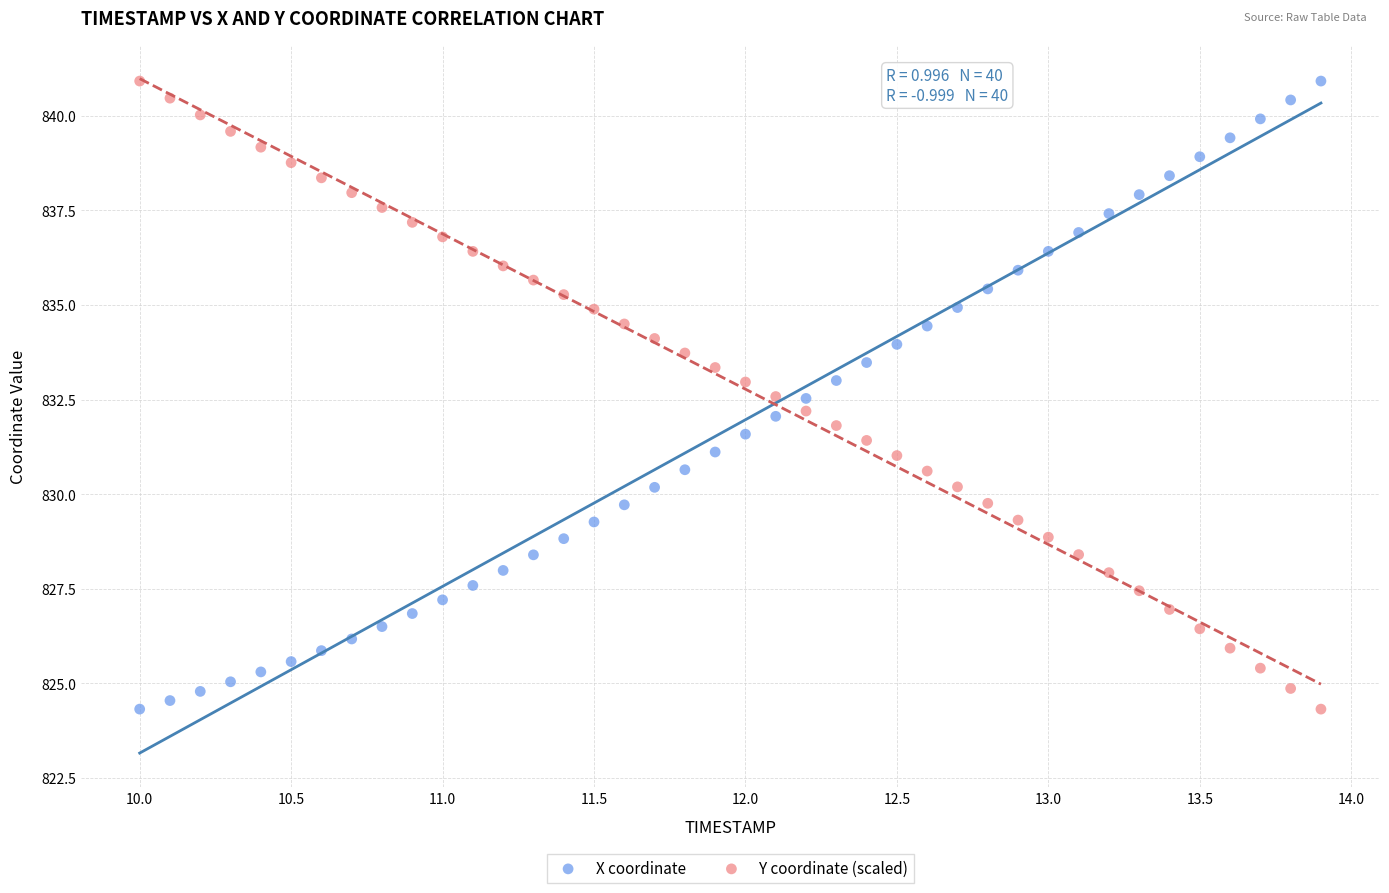

Across all data points, what is the range of X values (max minus min)?

3.9